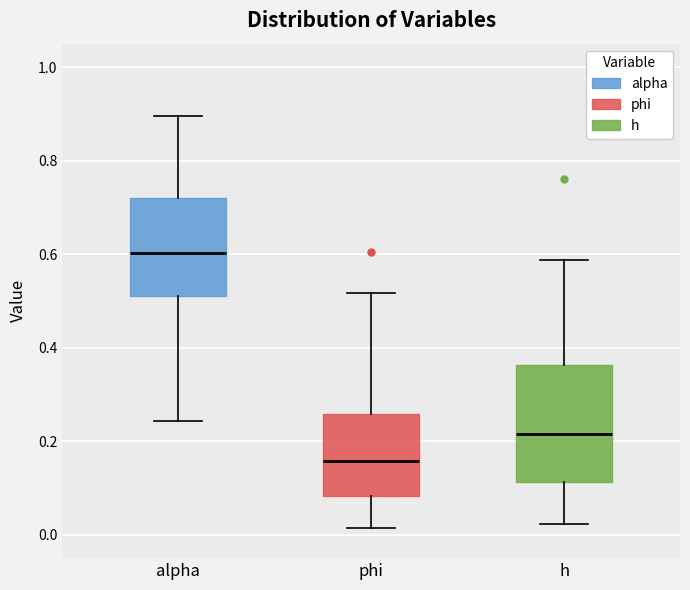

Reading left to right, transcribe this box plot: for each box, give where its median line is, the range the box spans, and where its two whiskers end, as read against the y-axis. The values are not printed on the chart, so give them approximately, as read against the axis.

alpha: median 0.60, box 0.50 to 0.72, whiskers 0.24 to 0.90
phi: median 0.16, box 0.08 to 0.26, whiskers 0.02 to 0.52
h: median 0.22, box 0.12 to 0.36, whiskers 0.02 to 0.58